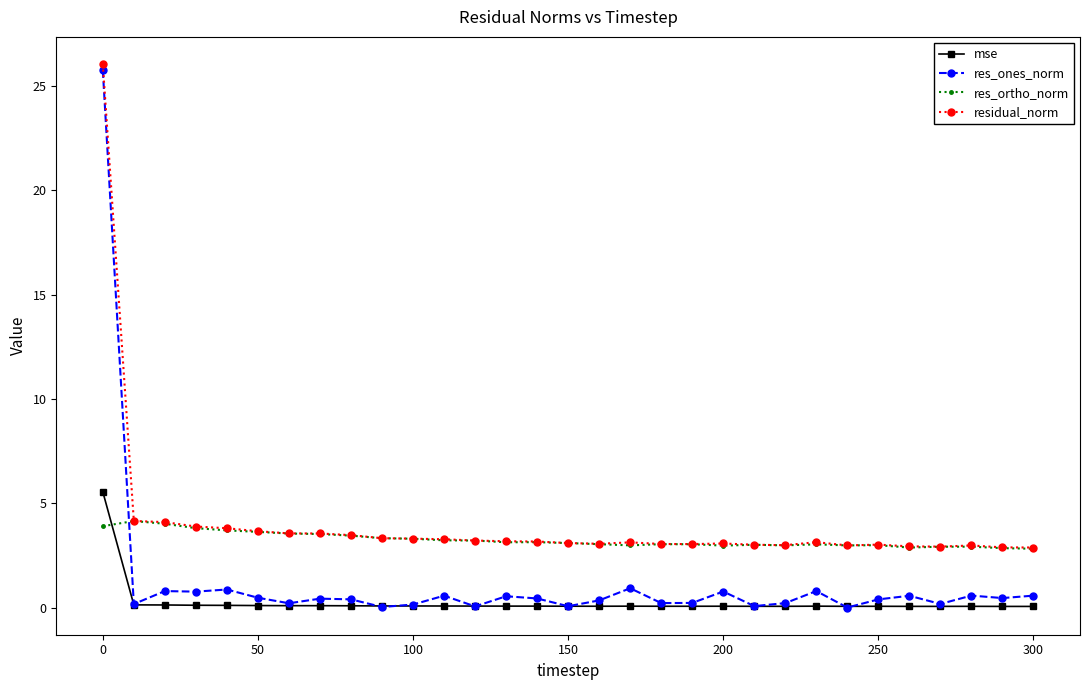

What are all the series names shown in the legend?

mse, res_ones_norm, res_ortho_norm, residual_norm